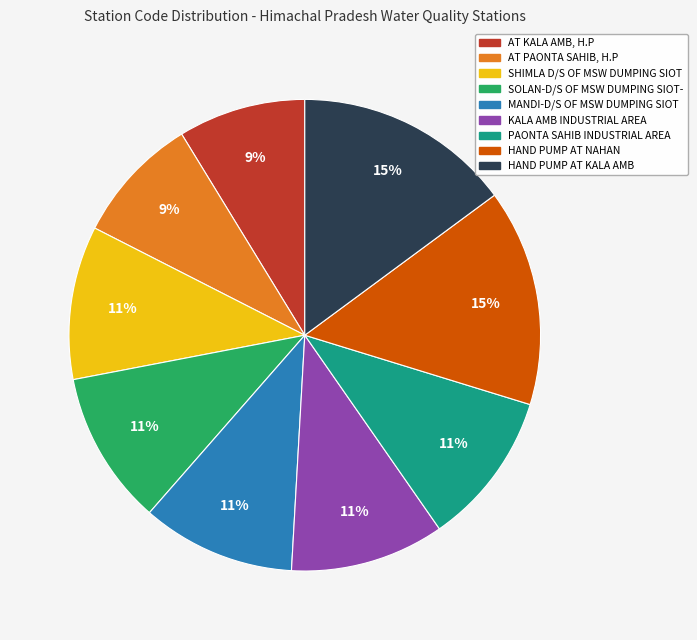

What is the ratio of the value at MANDI-D/S OF MSW DUMPING SIOT to the value at HAND PUMP AT KALA AMB?

0.7